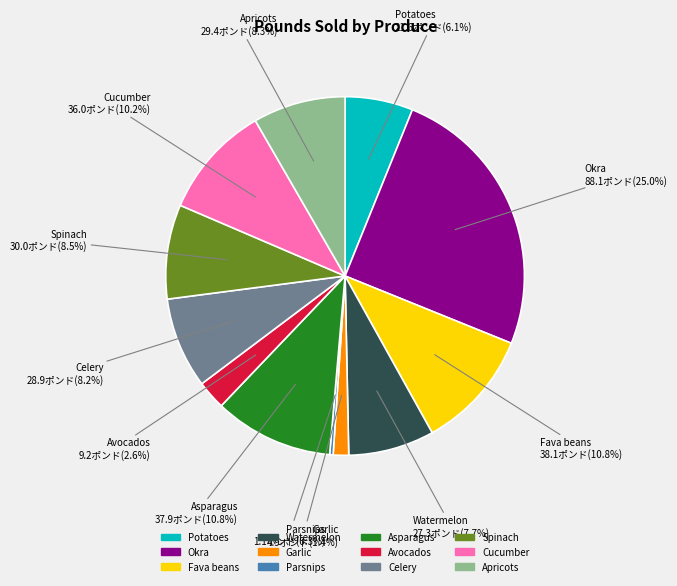

Approximately how many times larger is the value at Asparagus compared to Parsnips?

34.5